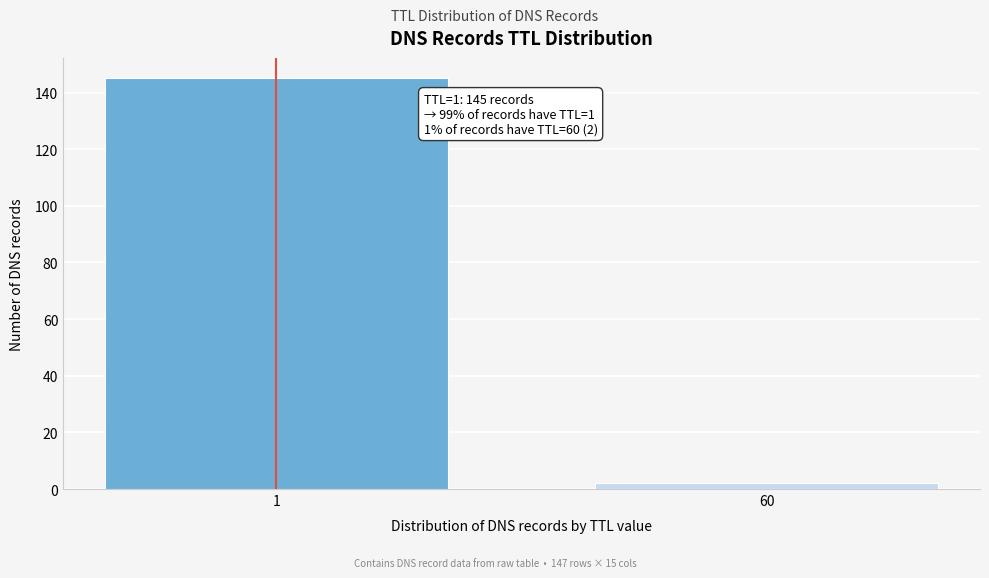

Reading right to left, what are all the values shown in this chart?

60=2	1=145